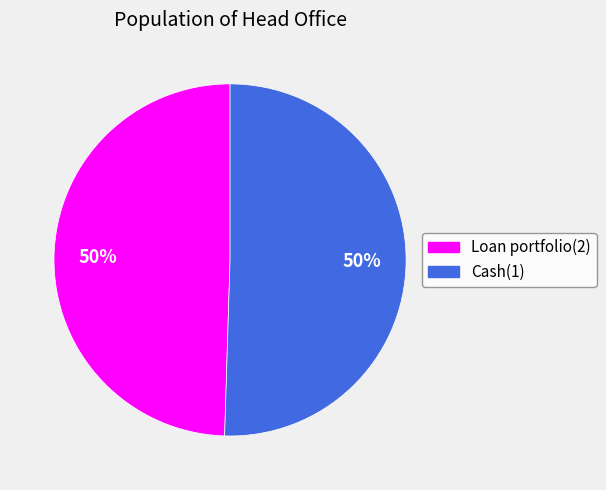

To the nearest percent, what percentage of the pie is Loan portfolio(2)?

50%